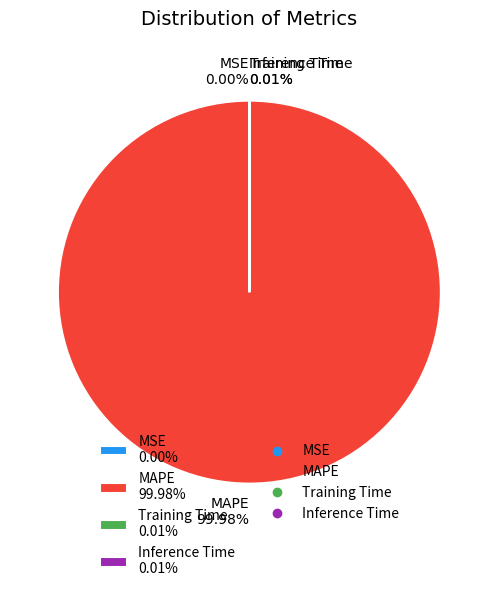

Is there any slice that represents more than half of the pie?

Yes